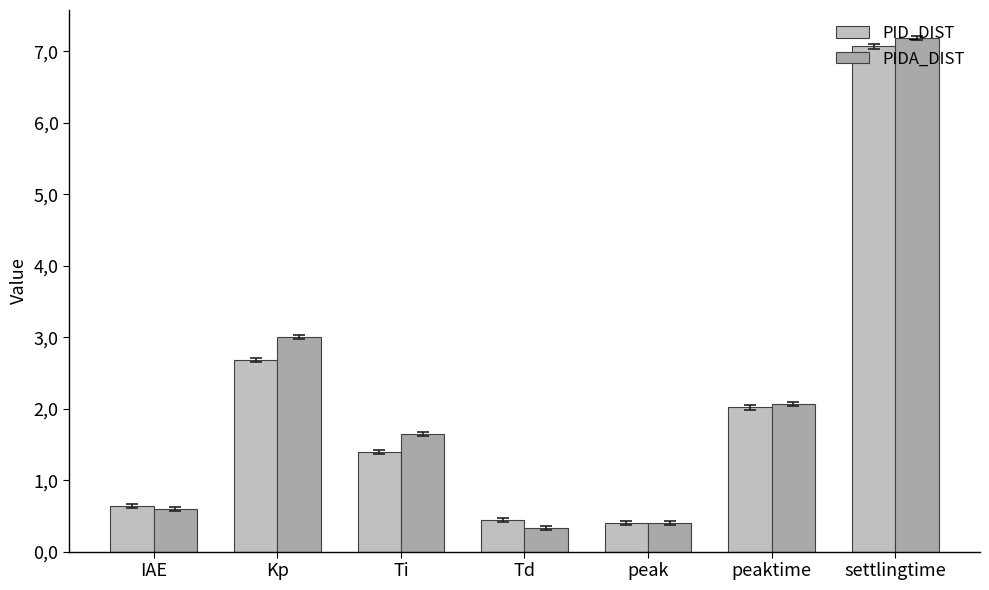

Where does the PIDA_DIST series first go above 1?

Kp